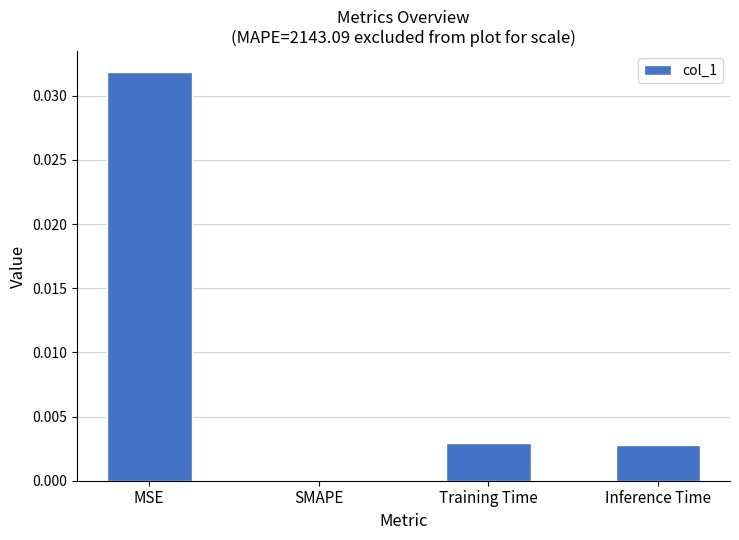

Which has a higher value, Training Time or SMAPE?

Training Time